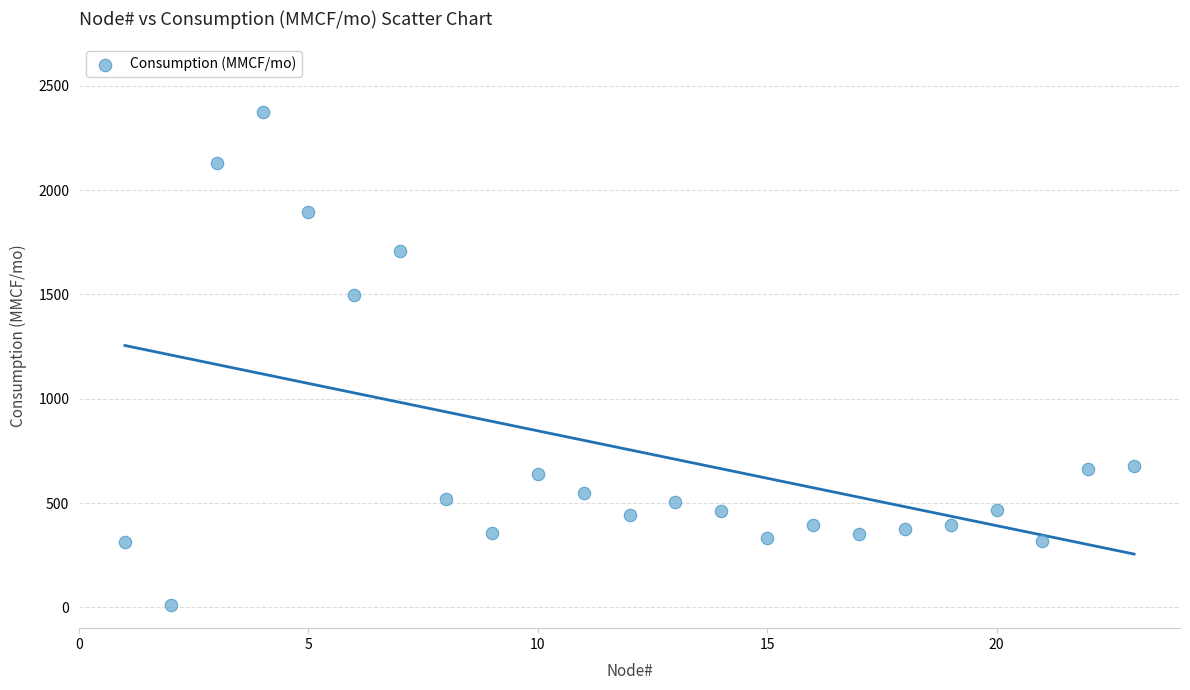

What Y value in the scatter plot is closest to 1191?

1495.9